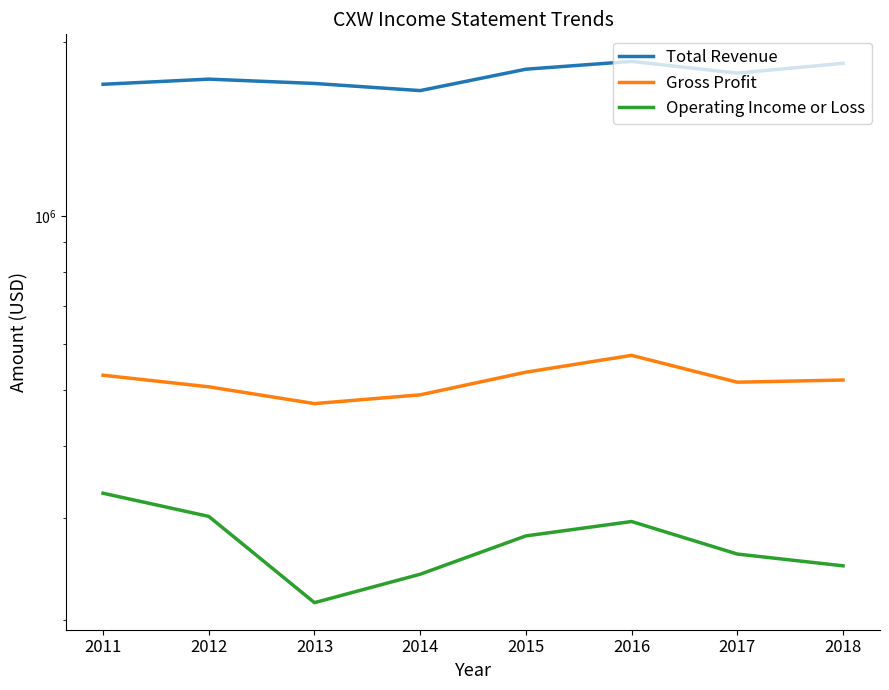

Between 2014 and 2018, which is larger?

2018